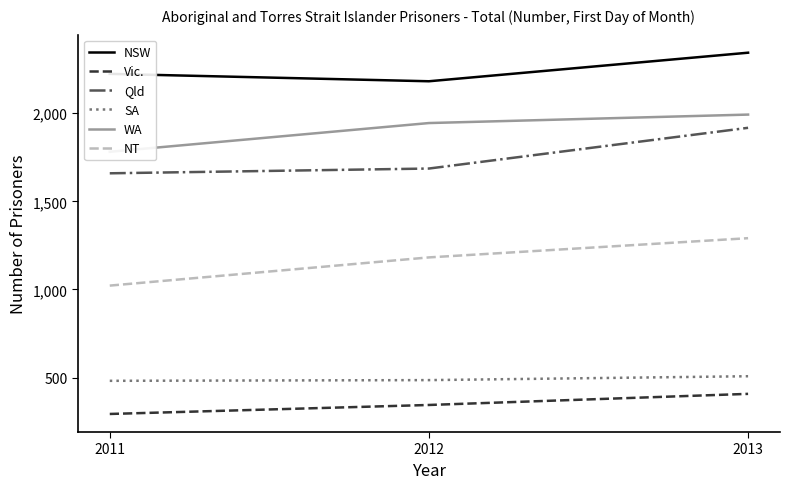

What is the sum of all SA values?

1476